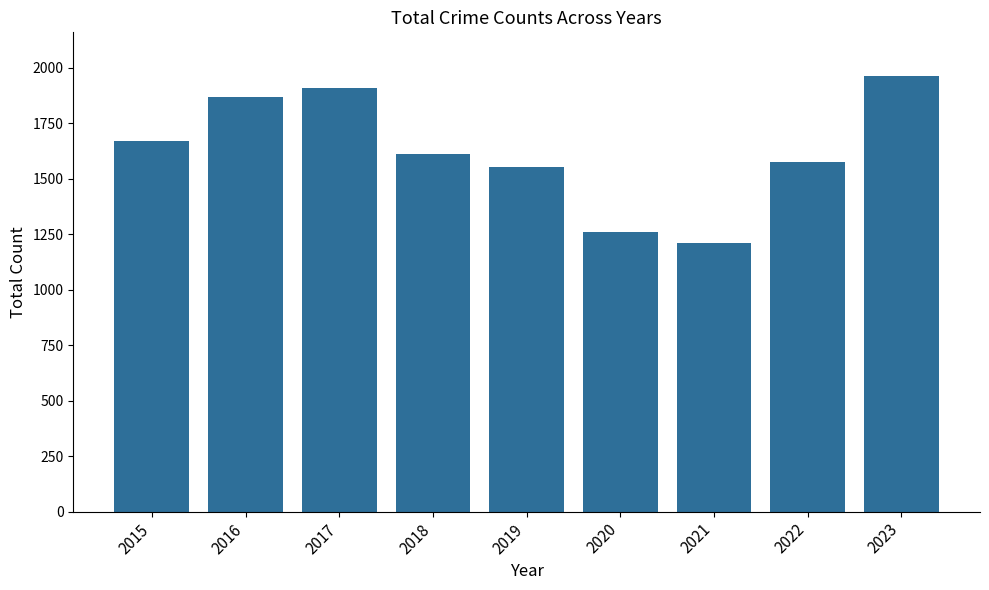

What is the smallest value displayed?

1211